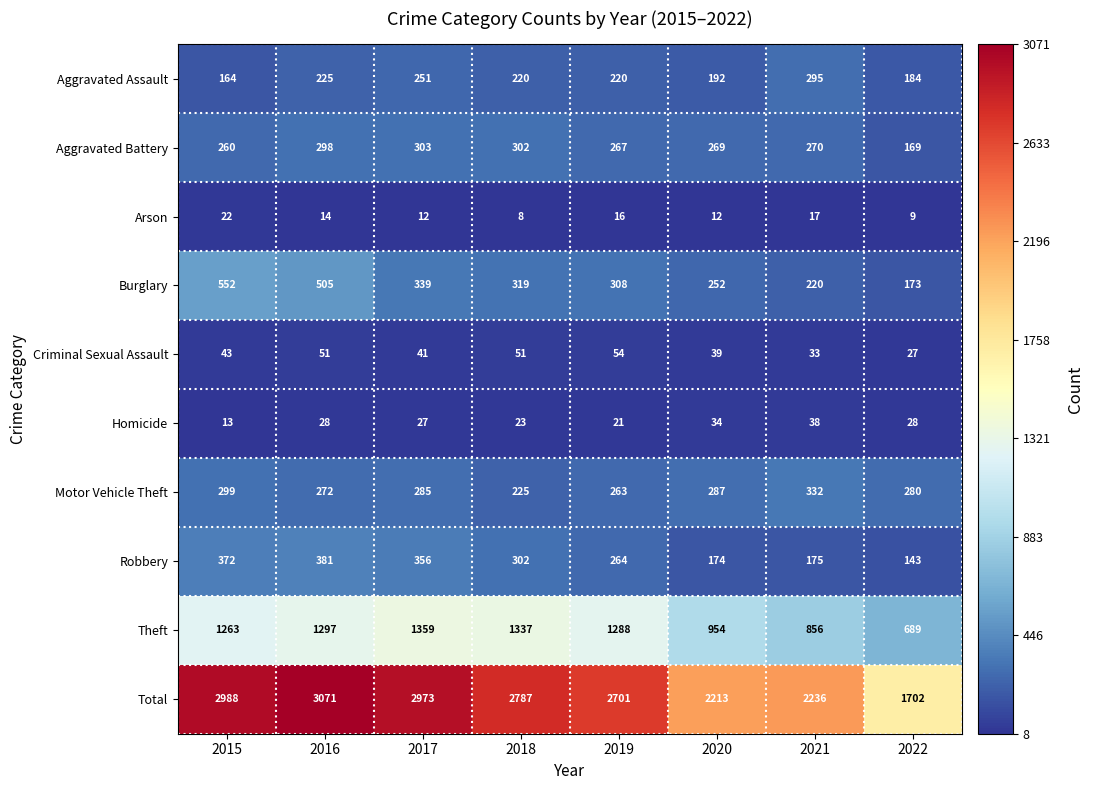

What is the spread (max minus min) of values at 2020?

2201